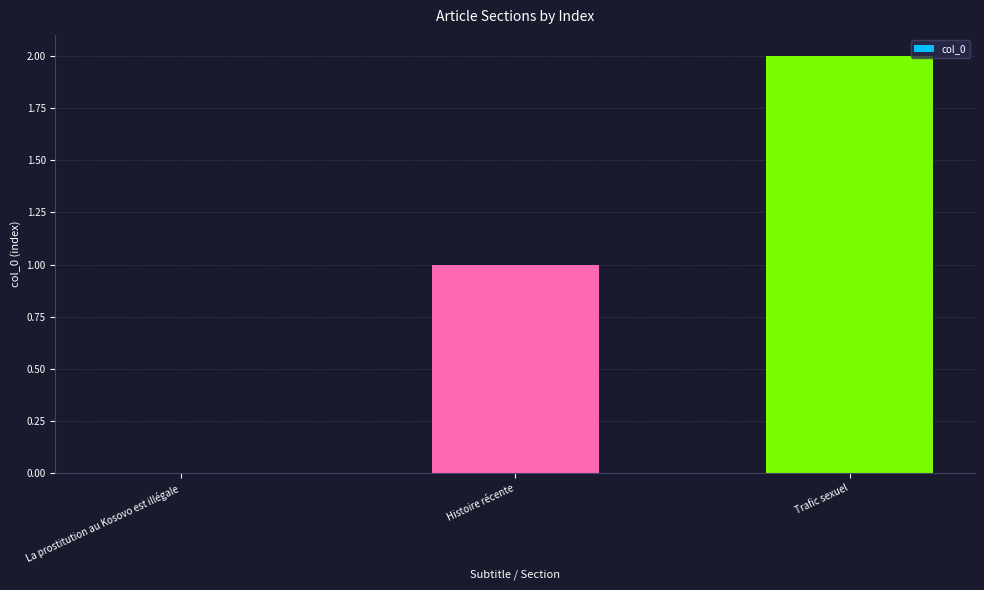

Reading left to right, list all the values displayed in this chart.

0	1	2